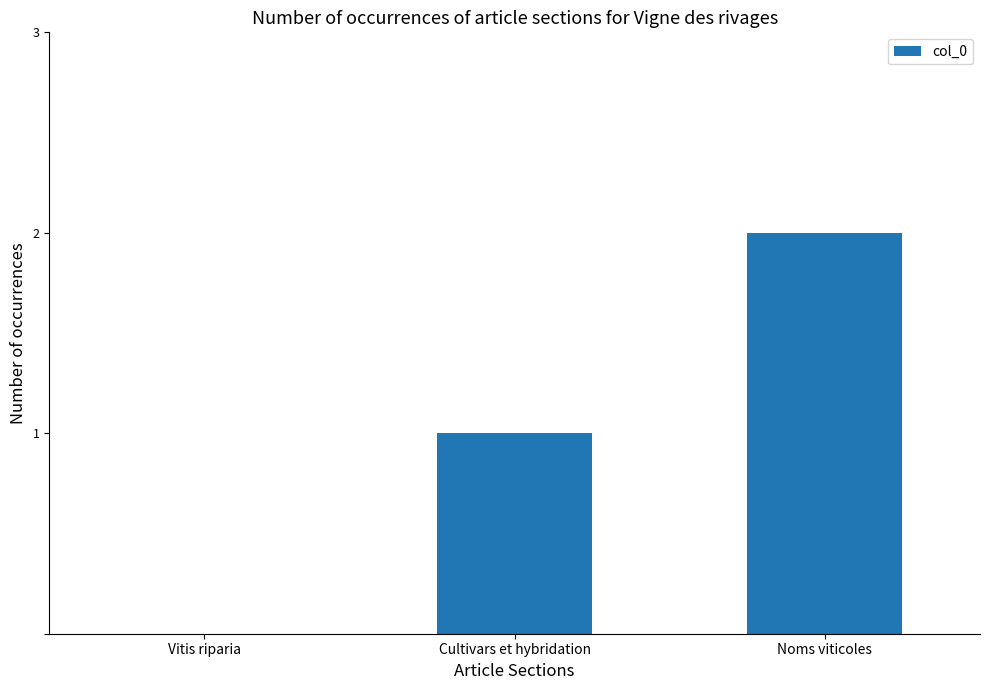

Count the number of categories in the chart.

3